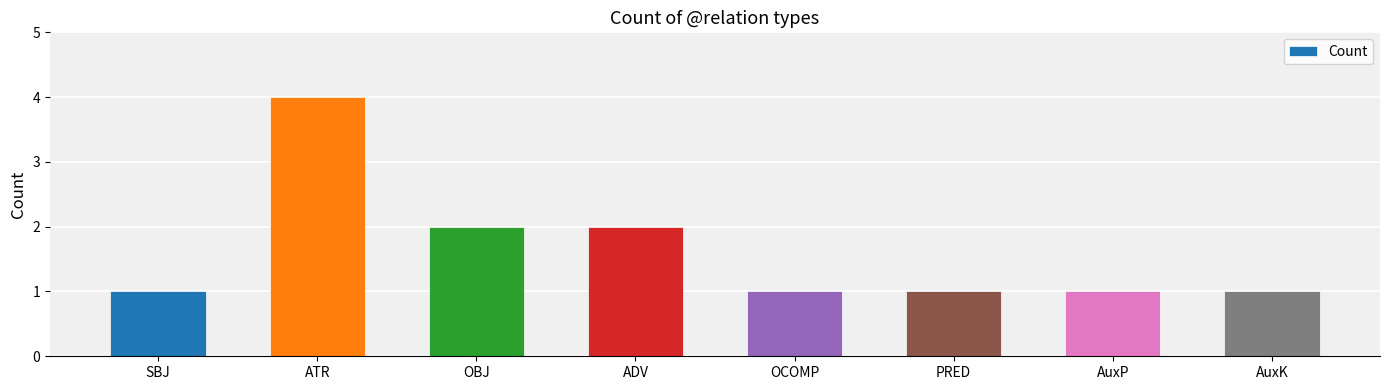

Are the bars horizontal?

No